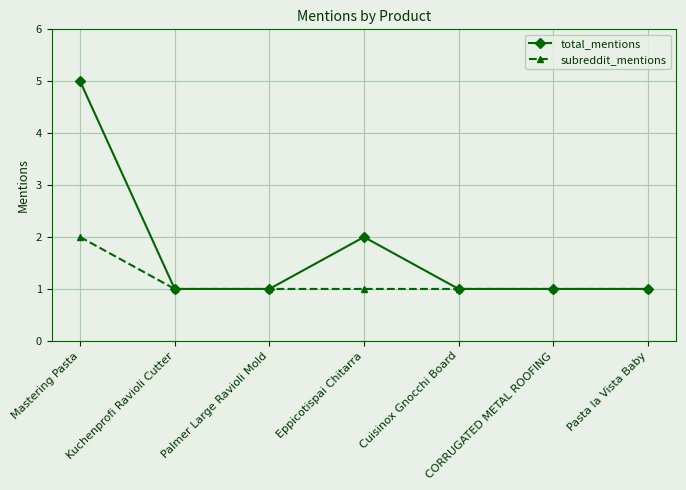

What position from the right is CORRUGATED METAL ROOFING?

2